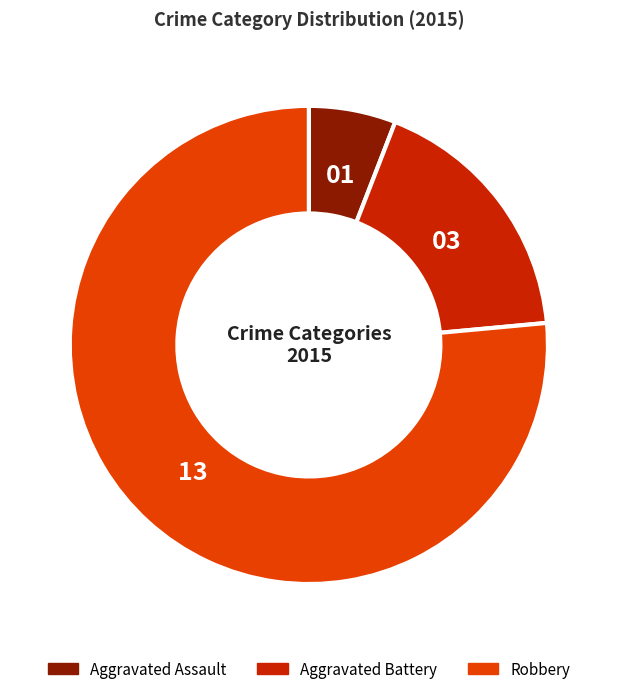

Which slice represents more than half of the pie?

Robbery